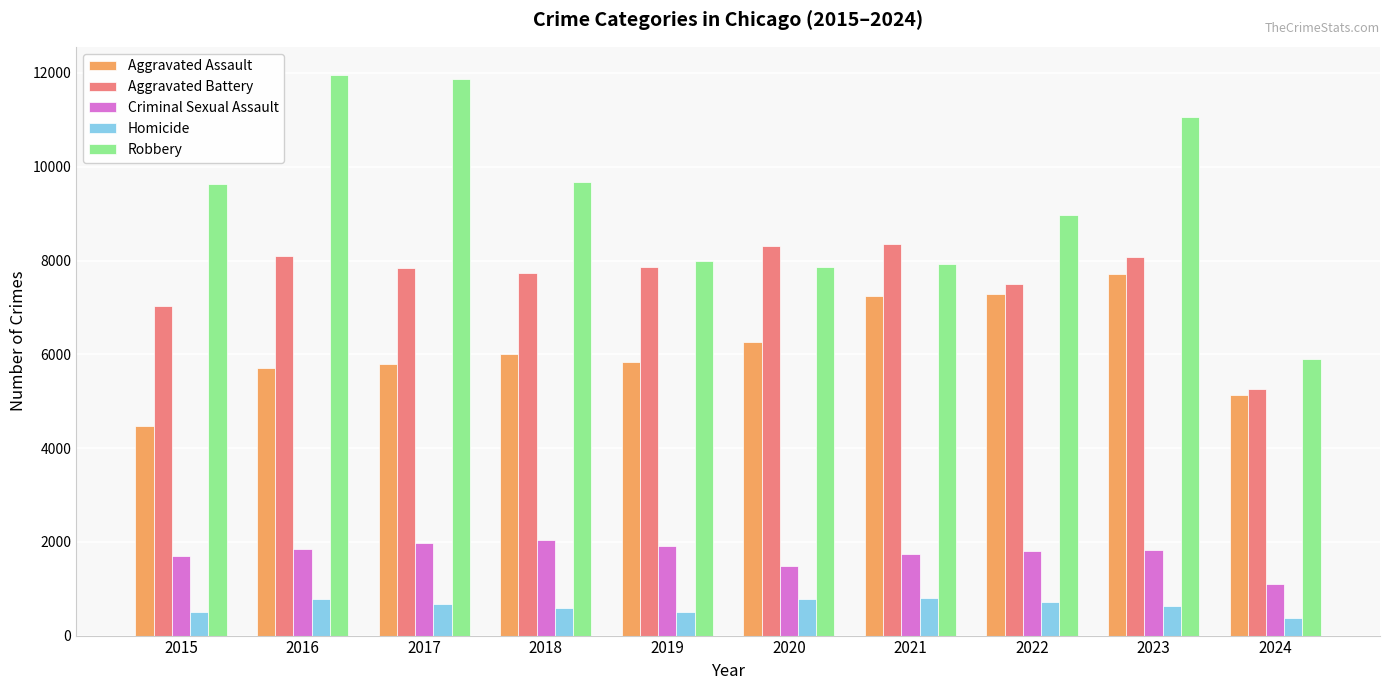

What is the minimum value for Aggravated Assault?

4480